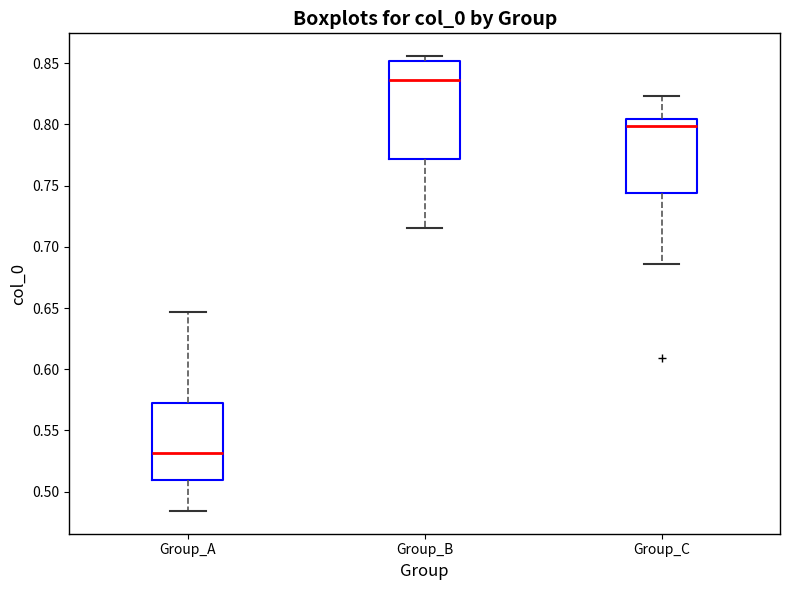

Comparing the boxes themselves (not the whiskers), which one is the tallest?

Group_B